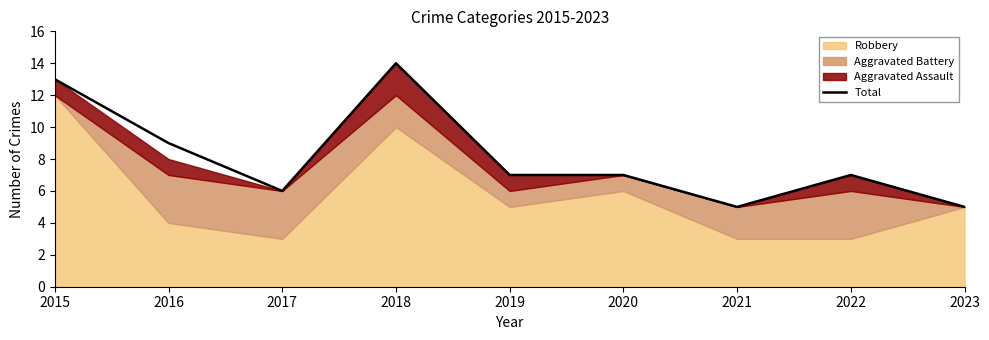

Reading left to right, extract all data points from this chart.

13	9	6	14	7	7	5	7	5